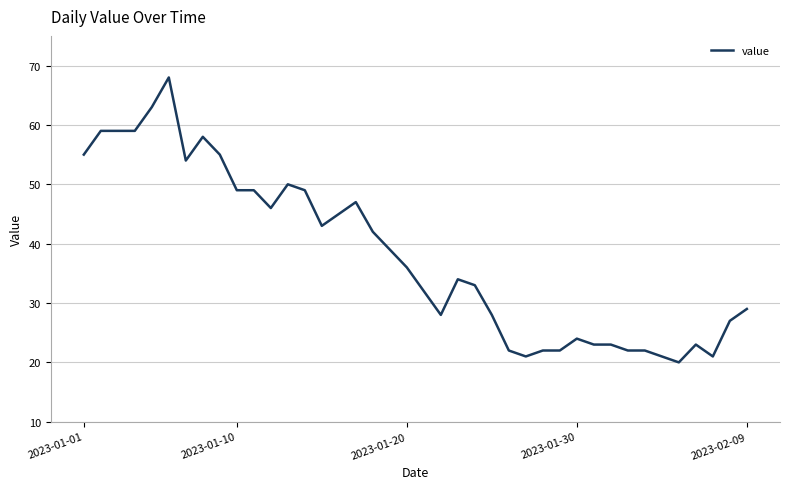

Is this an area chart (filled region under the line)?

No